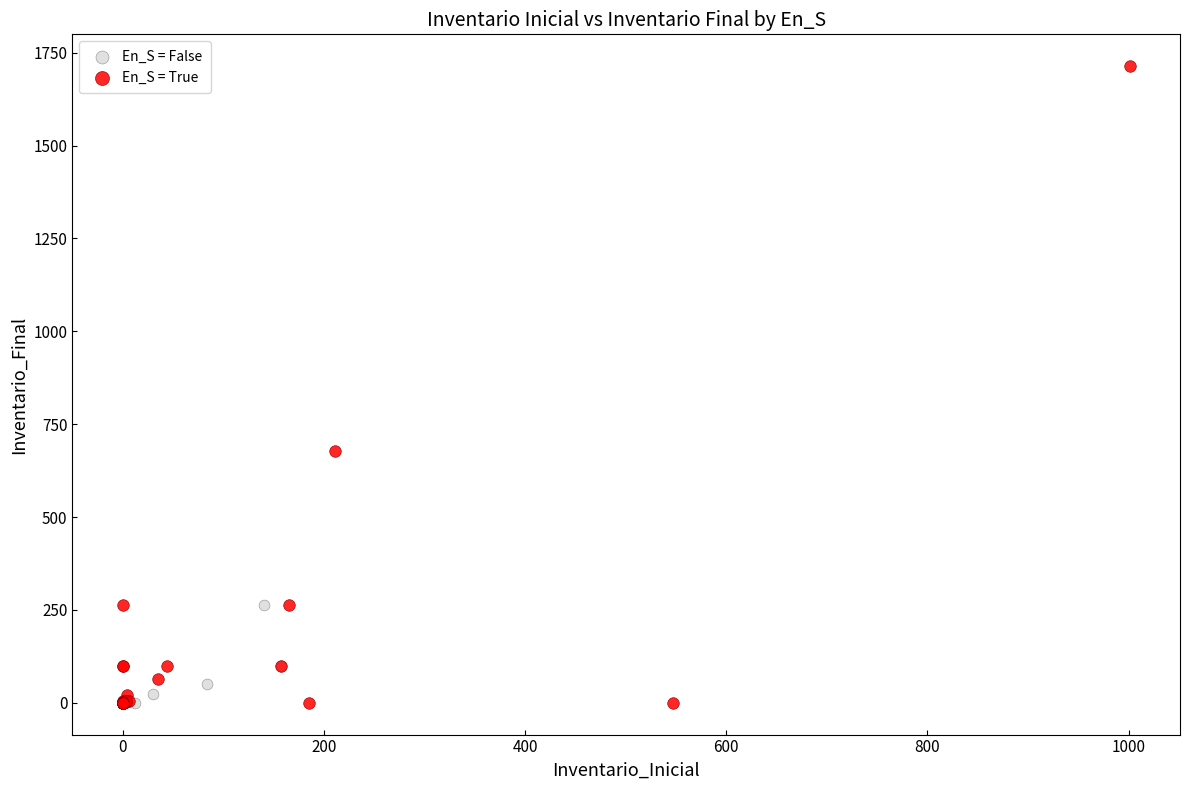

What are all the series names shown in the legend?

En_S = False, En_S = True